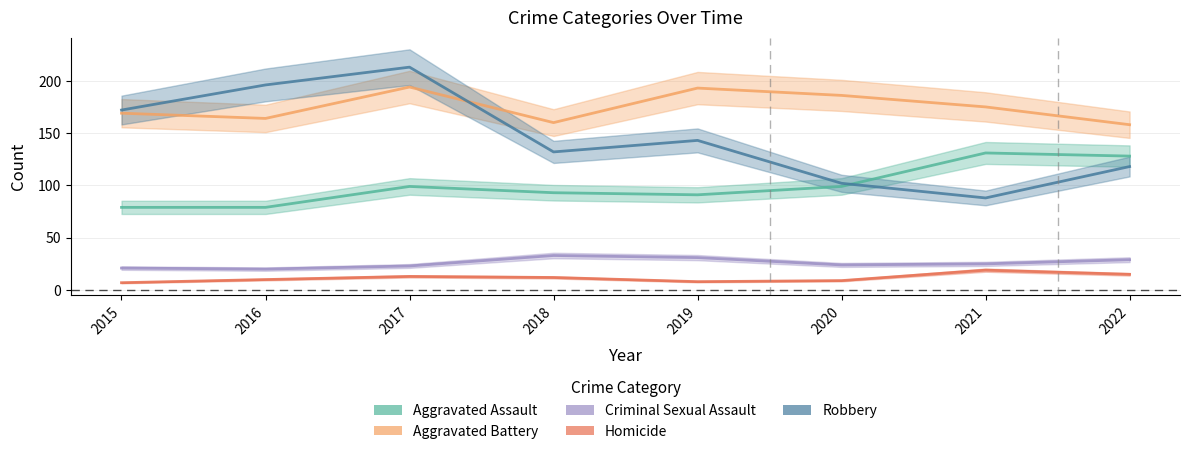

List the labels in order of Criminal Sexual Assault value, smallest first.

2016, 2015, 2017, 2020, 2021, 2022, 2019, 2018